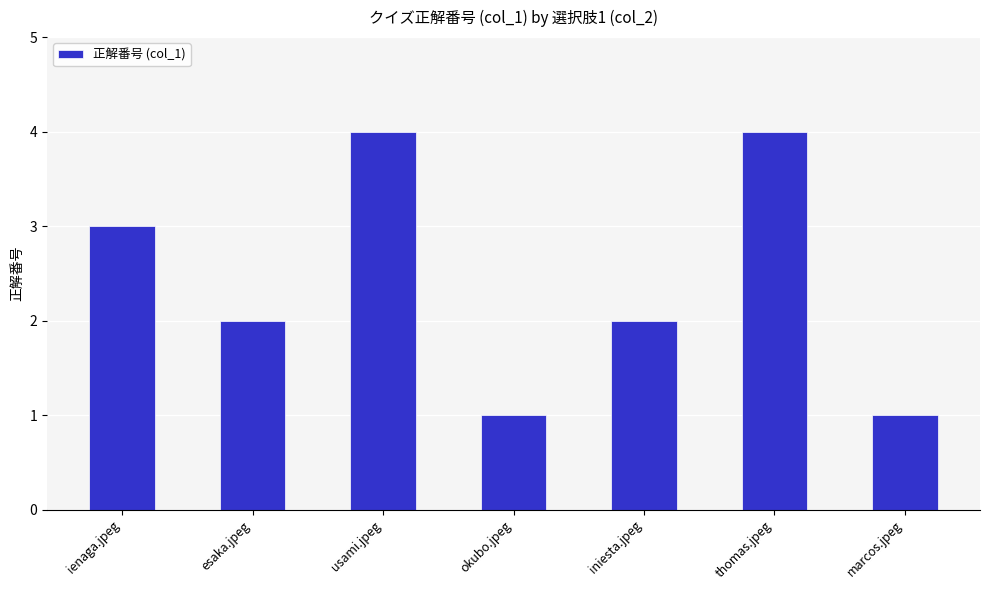

The chart shows a value of 1 at marcos.jpeg. True or false?

True